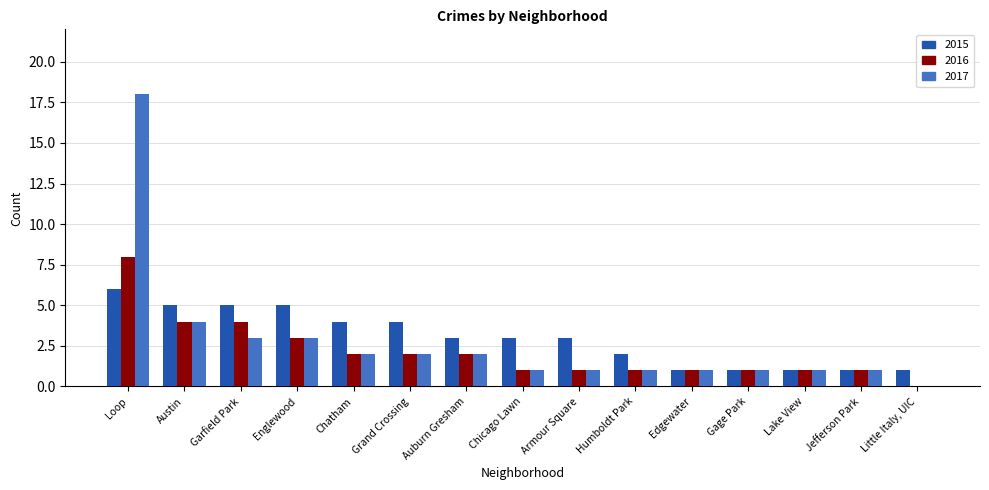

Is it true that 2017 equals 18 at Loop?

True